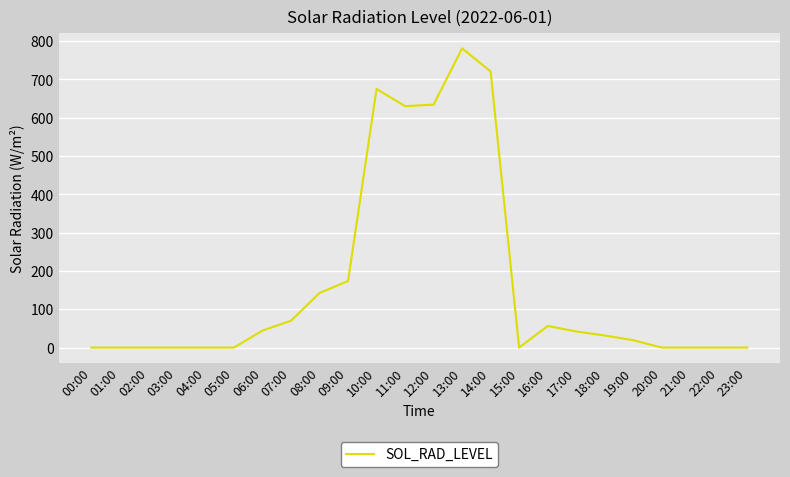

The chart shows a value of 0.0 at 02:00. True or false?

True